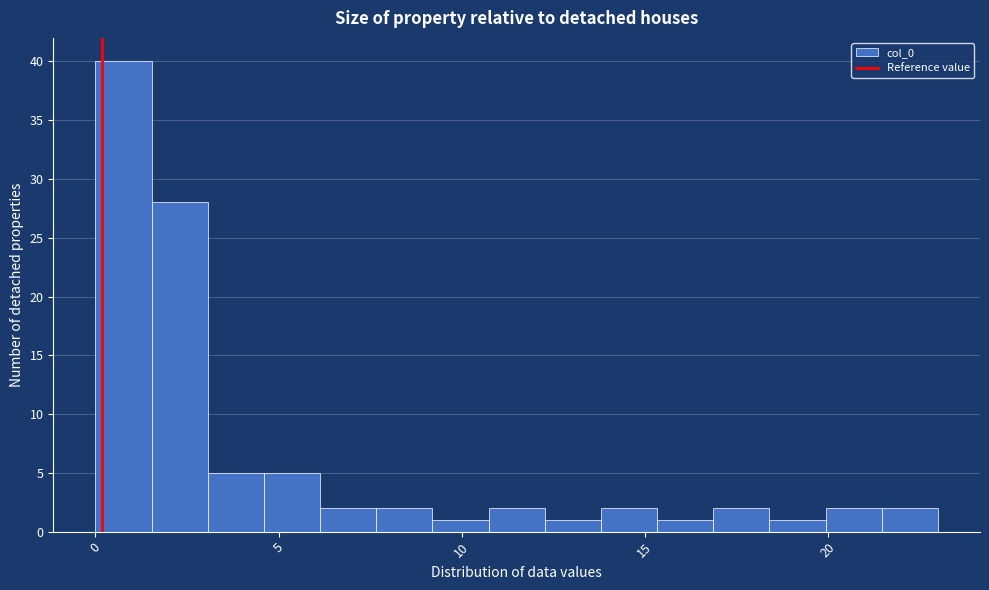

Around what value on the x-axis is the tallest bar? Give the approximate position of its centre, as read against the axis.

1.0